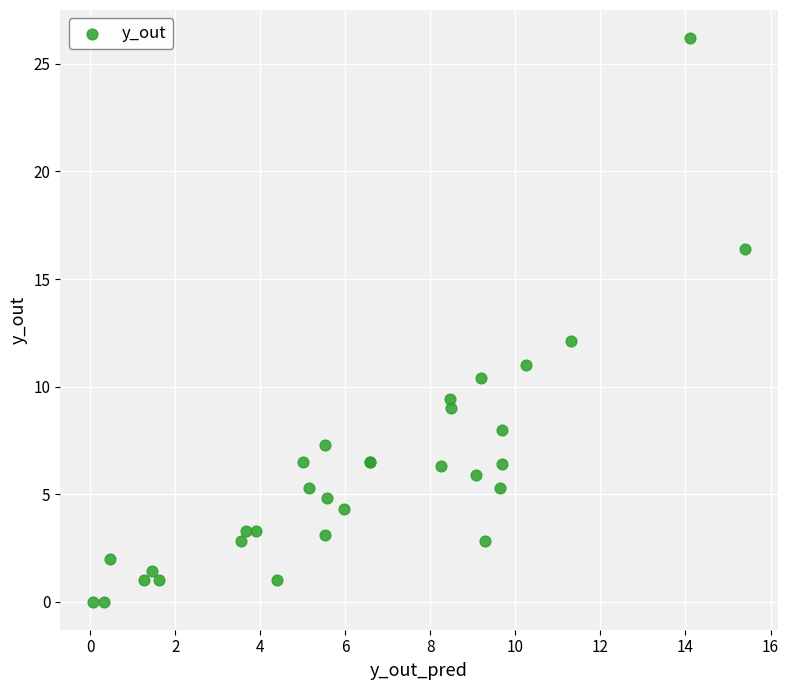

What Y value in the scatter plot is closest to 13?

12.1